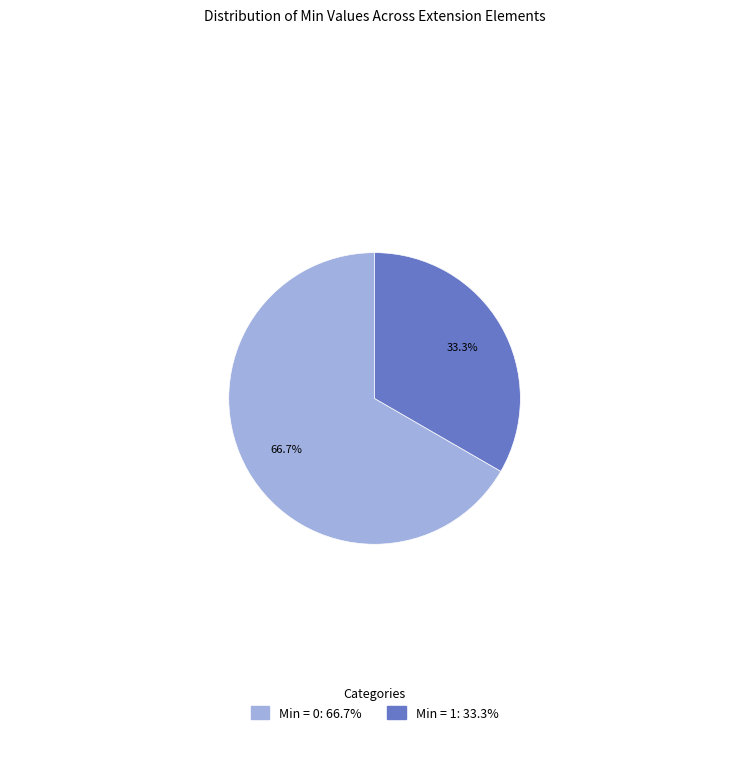

Is there a majority slice in this chart?

Yes